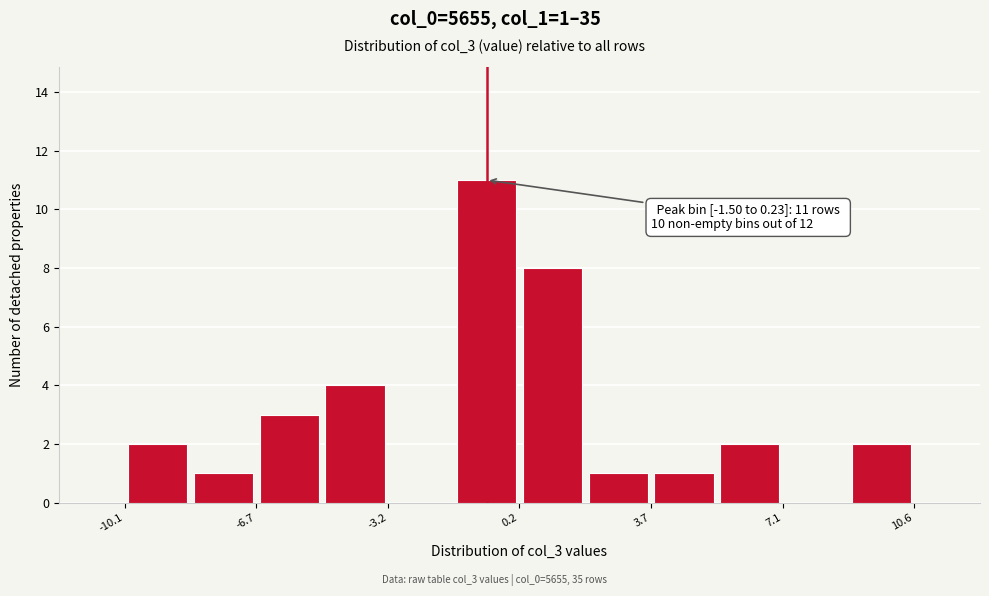

Around what value on the x-axis is the tallest bar? Give the approximate position of its centre, as read against the axis.

-0.5